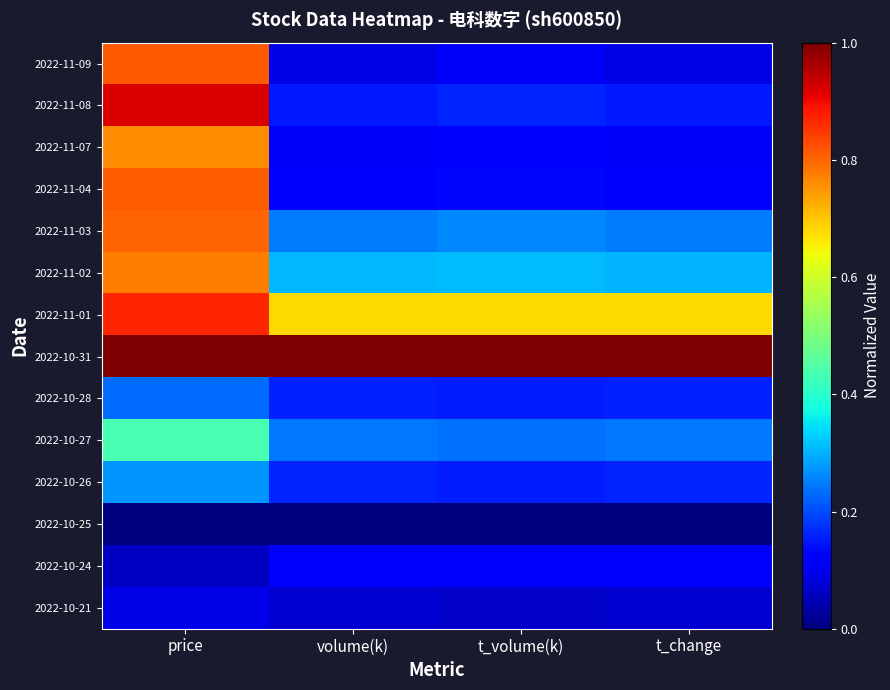

At which category is the sum across all series the highest?

price